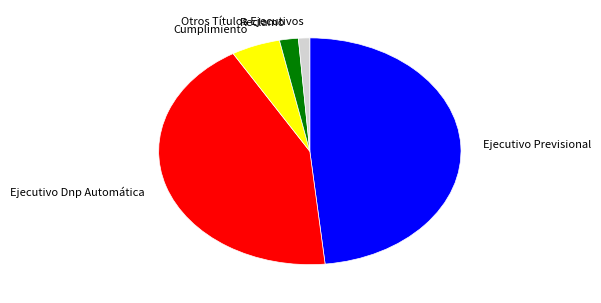

Is the sum of Otros Títulos Ejecutivos and Reclamo greater than half?

No